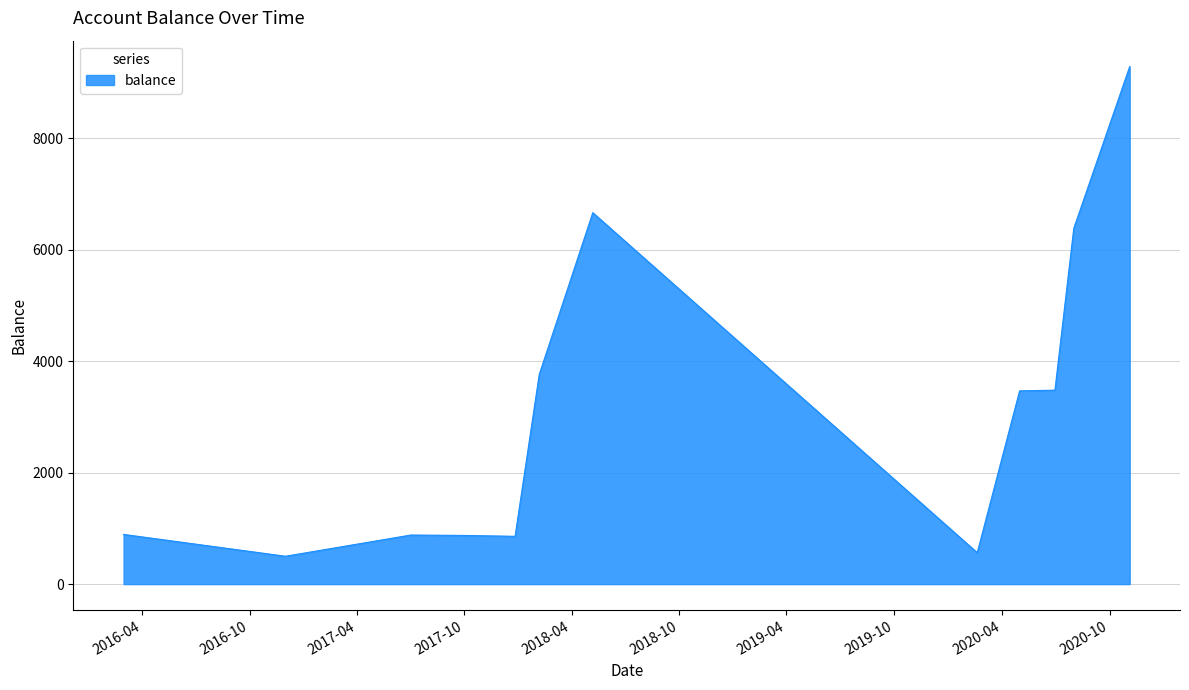

What is the maximum value shown in the chart?

9291.5